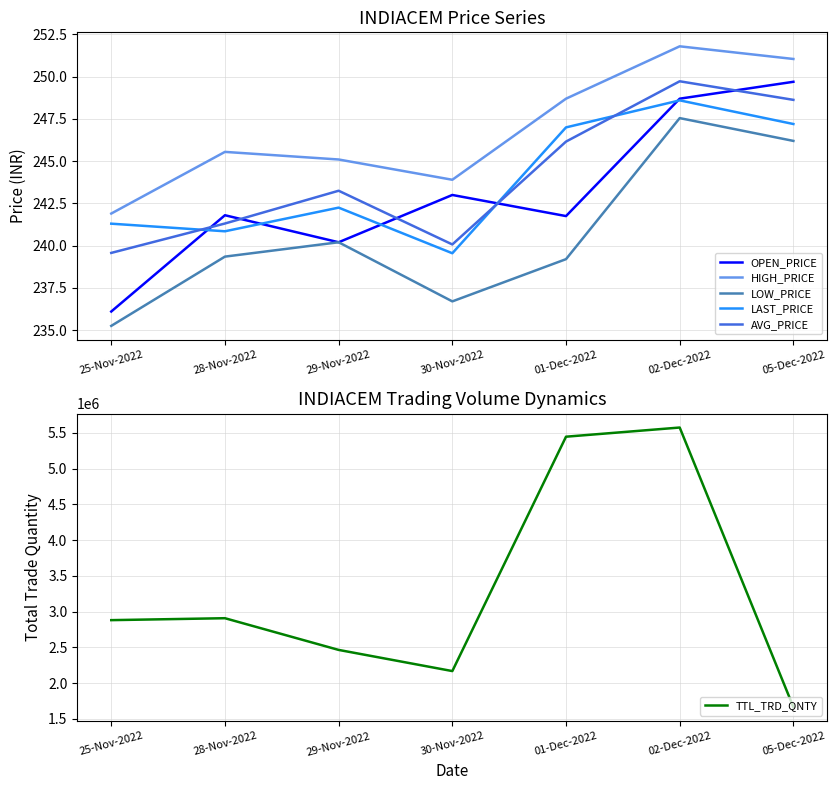

What are all the series names shown in the legend?

OPEN_PRICE, HIGH_PRICE, LOW_PRICE, LAST_PRICE, AVG_PRICE, TTL_TRD_QNTY